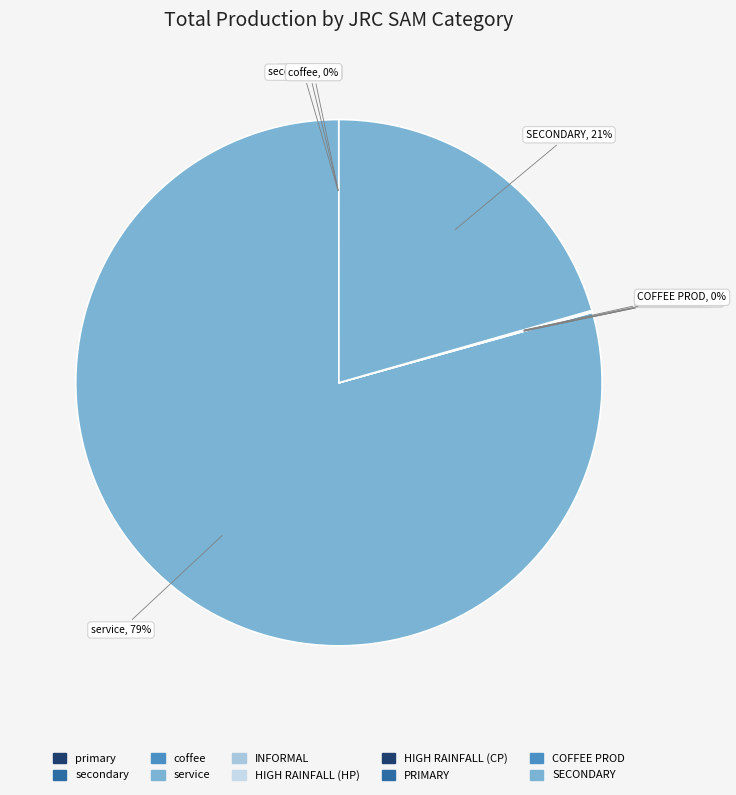

Rank the categories by value from highest to lowest.

service, SECONDARY, PRIMARY, INFORMAL, HIGH RAINFALL (HP), primary, secondary, HIGH RAINFALL (CP), coffee, COFFEE PROD